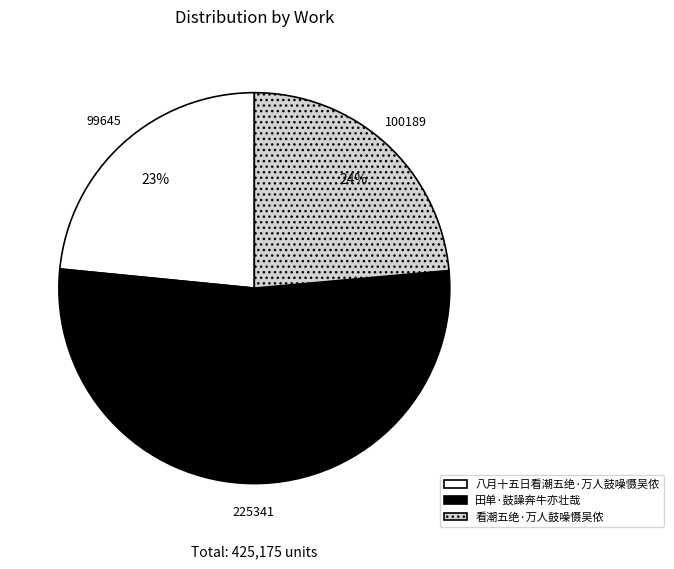

To the nearest percent, what portion does 田单·鼓譟奔牛亦壮哉 represent?

53%